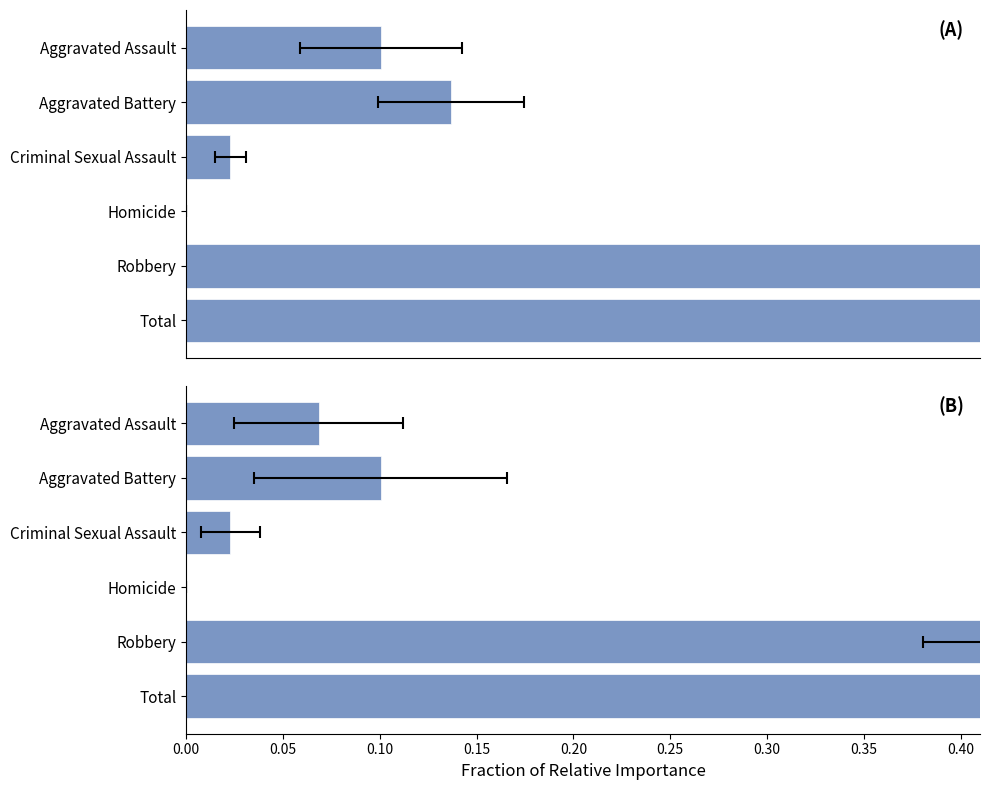

Does the chart contain any negative values?

No